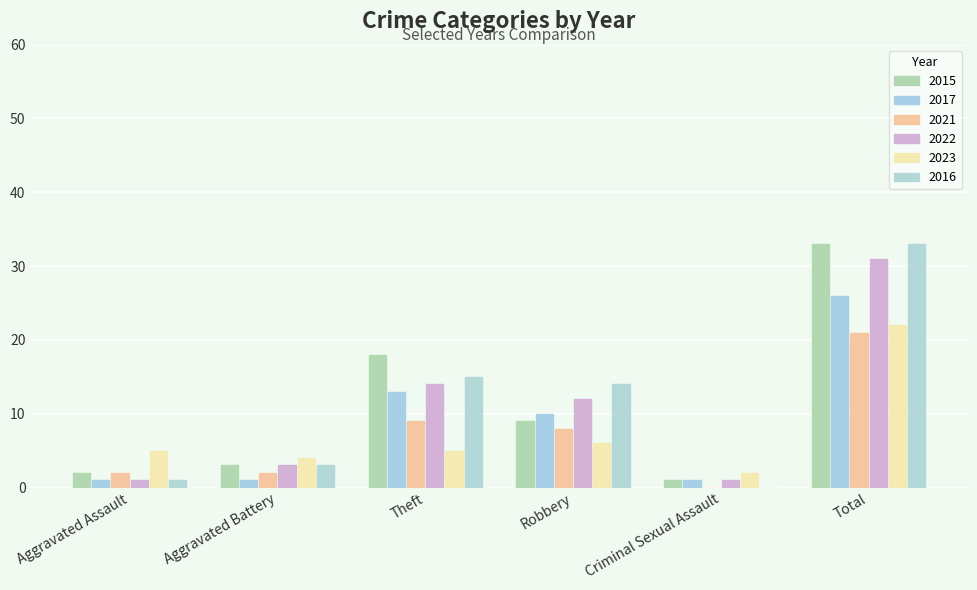

Read the 2016 value at Aggravated Battery.

3